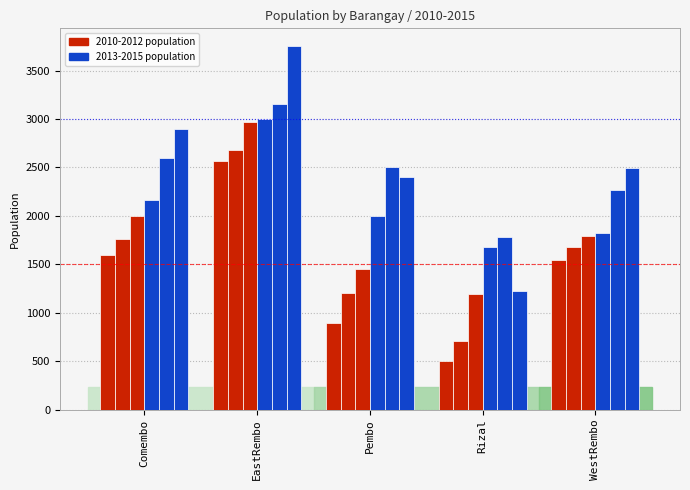

Count the number of categories in the chart.

5